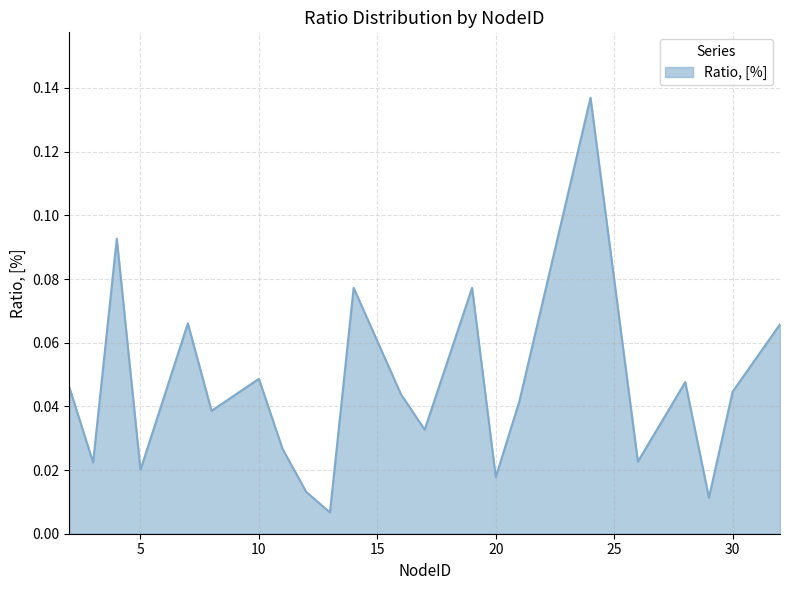

Reading left to right, extract all data points from this chart.

0.0	0.0	0.1	0.0	0.1	0.0	0.0	0.0	0.0	0.0	0.1	0.0	0.0	0.1	0.0	0.0	0.1	0.0	0.0	0.0	0.0	0.1